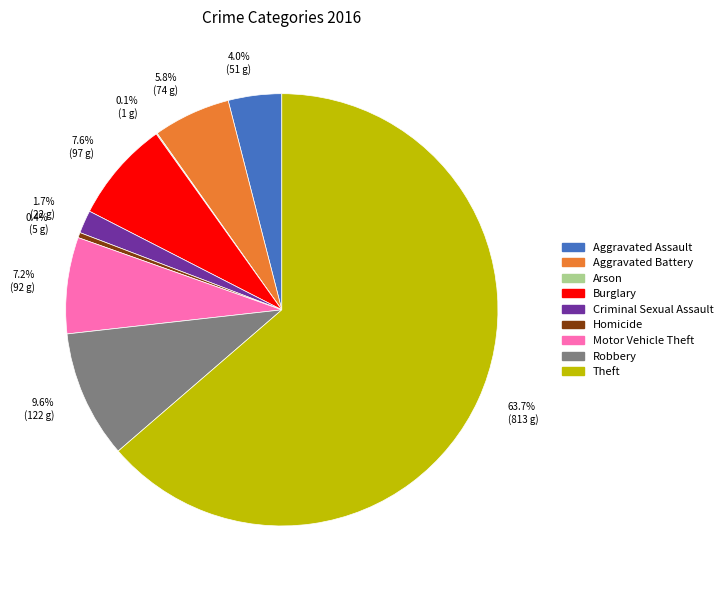

Which category has the biggest portion of the pie?

Theft